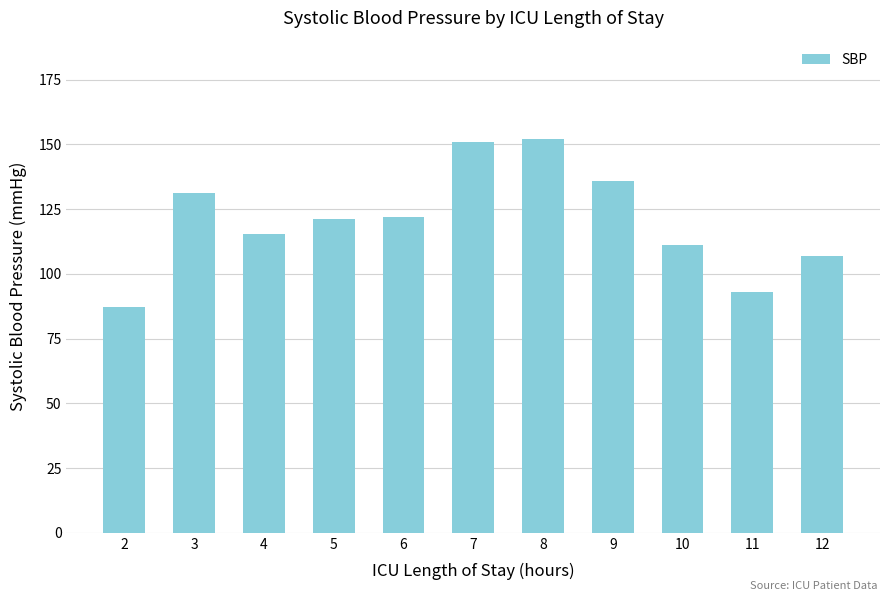

What is the sum of all values?

1326.5